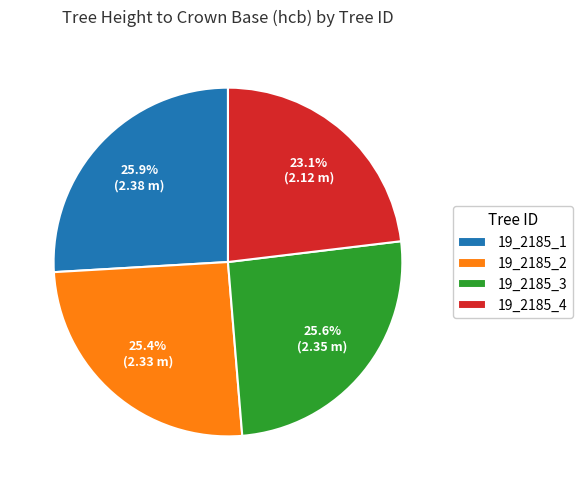

Is it true that 19_2185_2 is 25% of the pie?

True